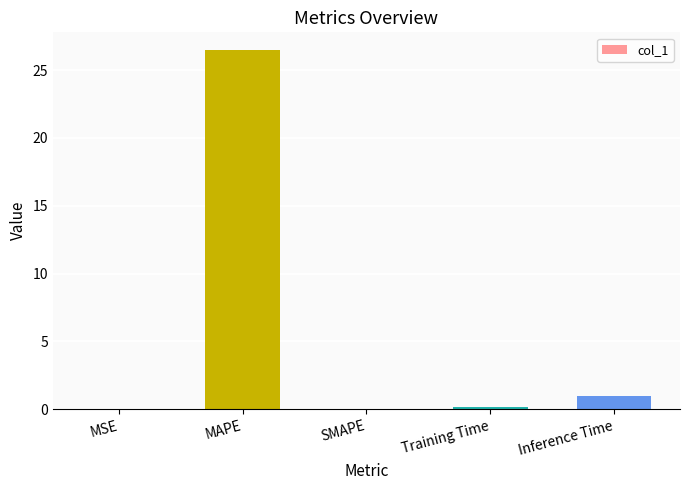

What is the sum of all values?

27.6